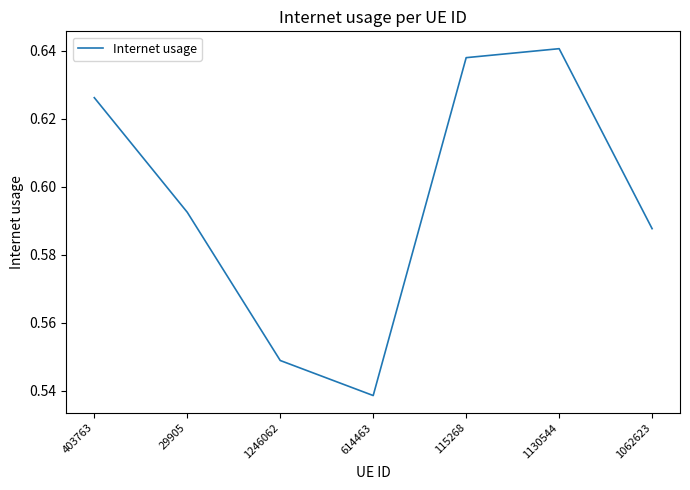

Rank the categories by value from lowest to highest.

614463, 1246062, 1062623, 29905, 403763, 115268, 1130544